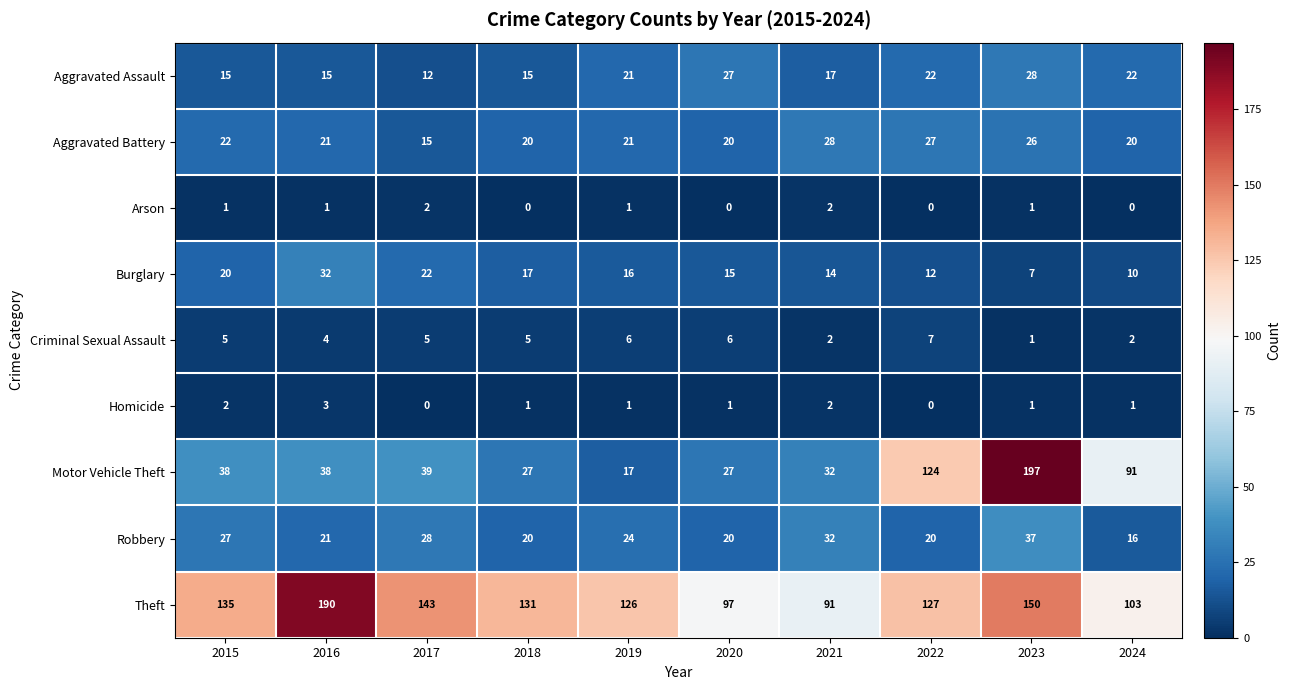

At which label does Robbery first exceed 24?

2015